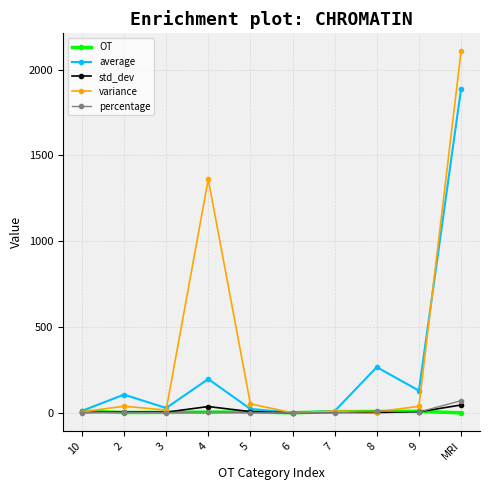

What position from the right is MRI?

1